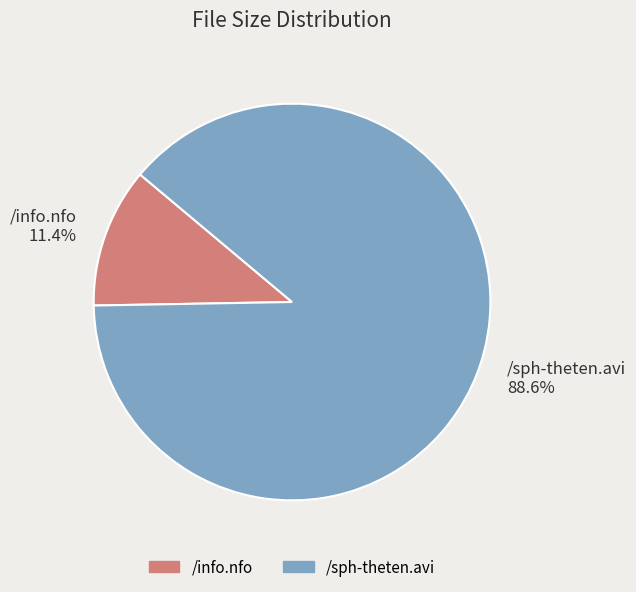

Rank the categories by value from lowest to highest.

/info.nfo, /sph-theten.avi